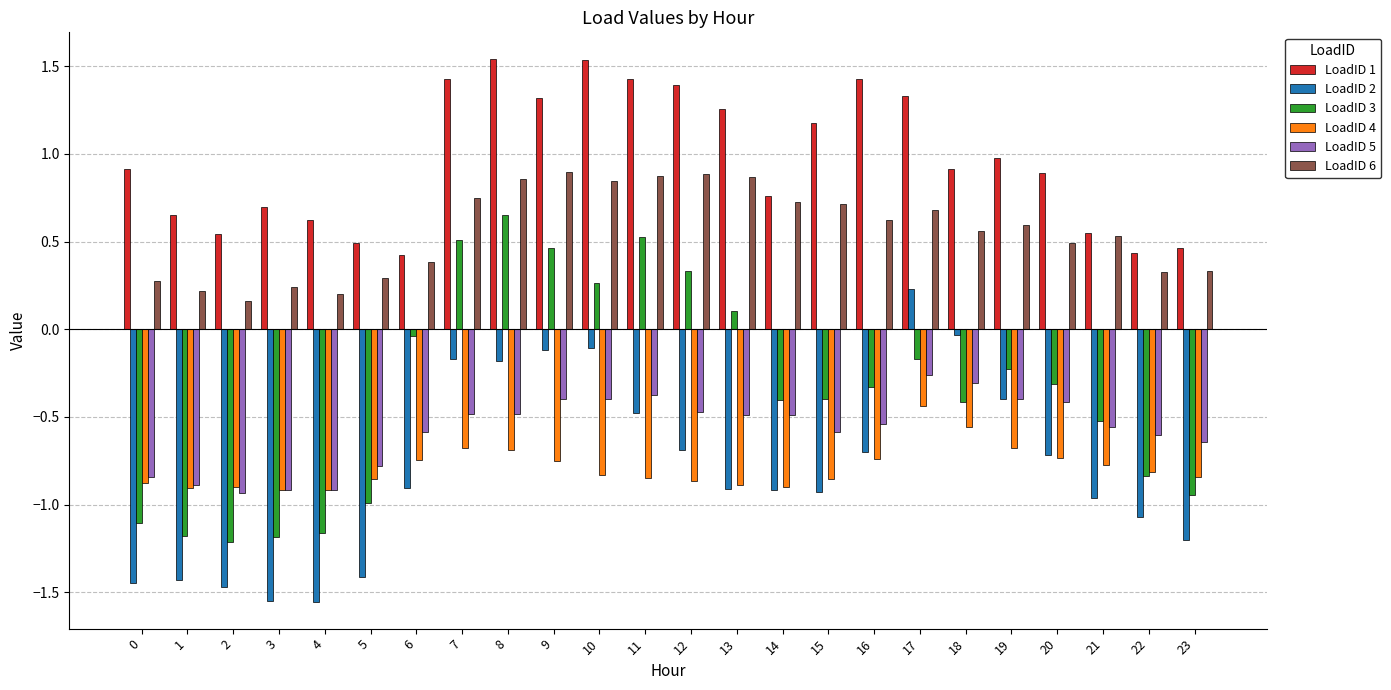

How many bars are there in total?

144